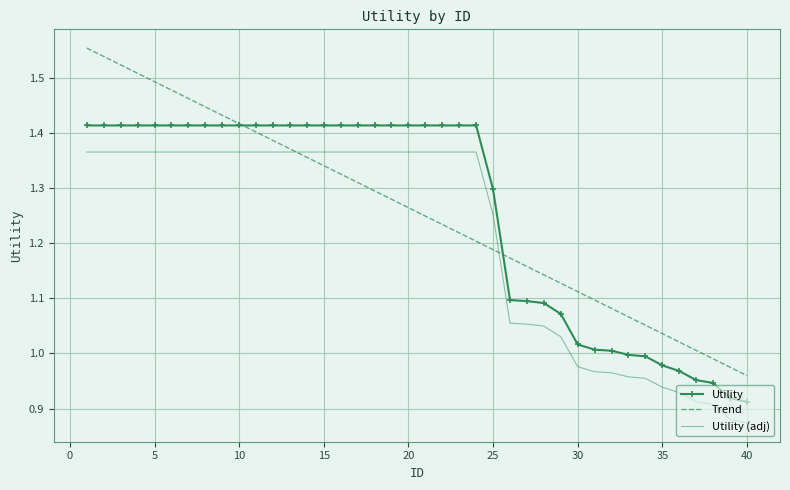

List the series in order of their peak value, highest first.

Trend, Utility, Utility (adj)